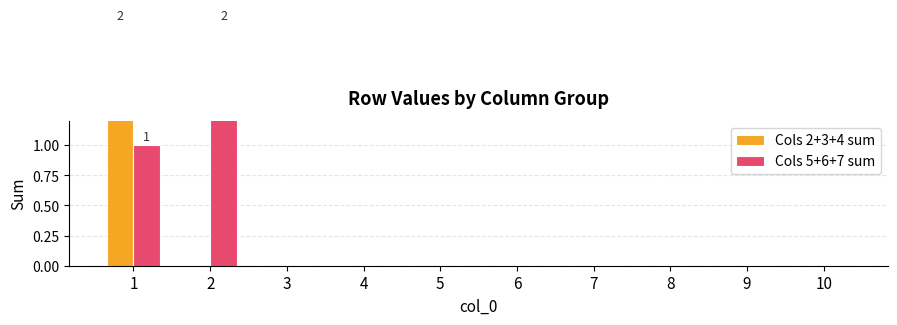

The value of Cols 5+6+7 sum at 3 is -1. True or false?

False